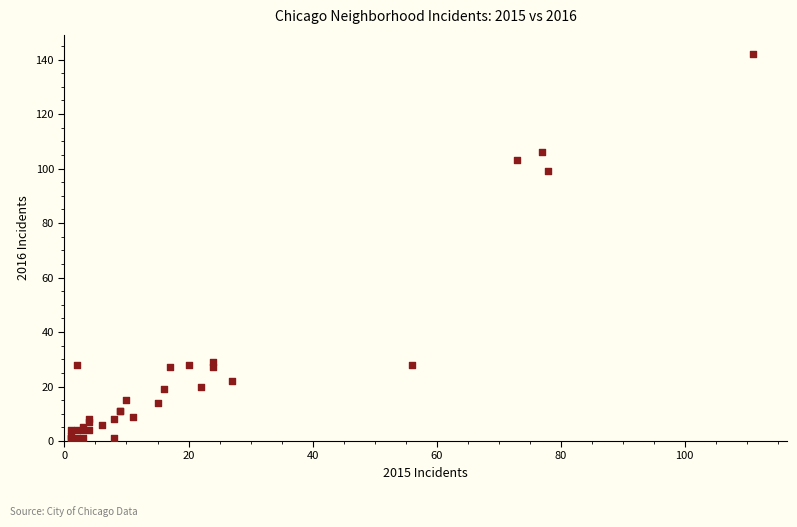

What Y value in the scatter plot is closest to 71?

99